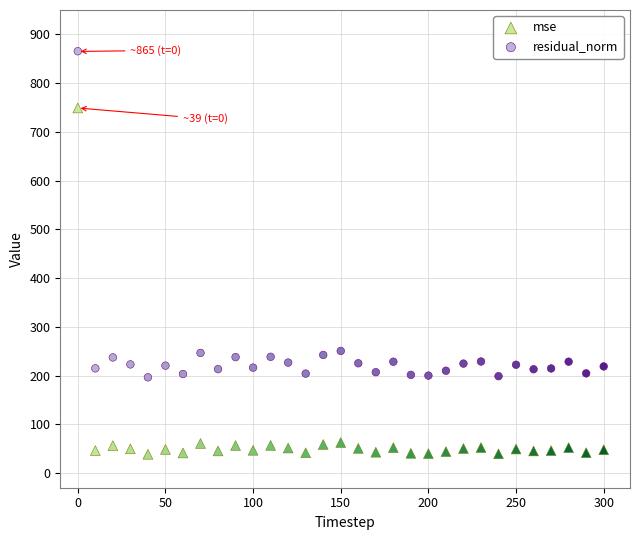

Which series reaches the maximum Y coordinate?

residual_norm